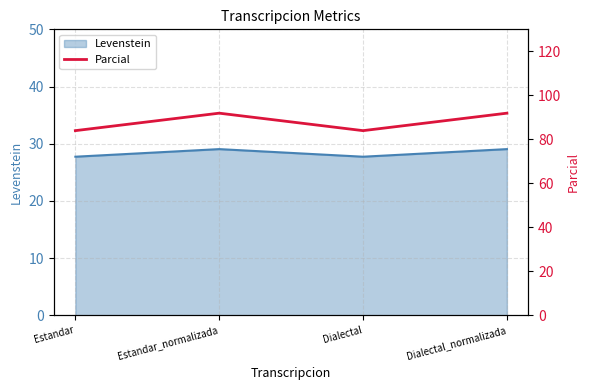

What is the lowest value of the Levenstein series?

27.7